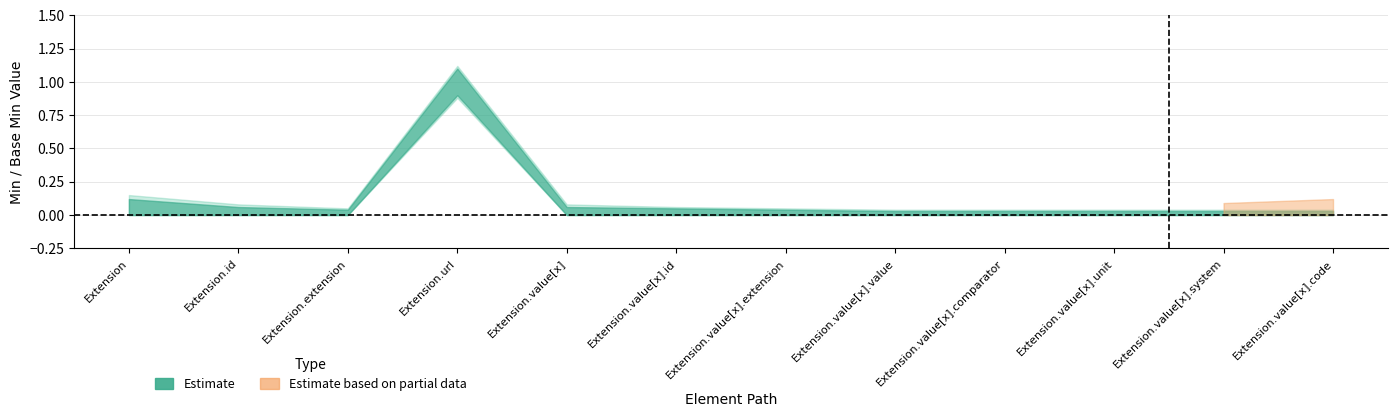

Rank the categories by Base Min value from highest to lowest.

Extension.url, Extension, Extension.id, Extension.extension, Extension.value[x], Extension.value[x].id, Extension.value[x].extension, Extension.value[x].value, Extension.value[x].comparator, Extension.value[x].unit, Extension.value[x].system, Extension.value[x].code